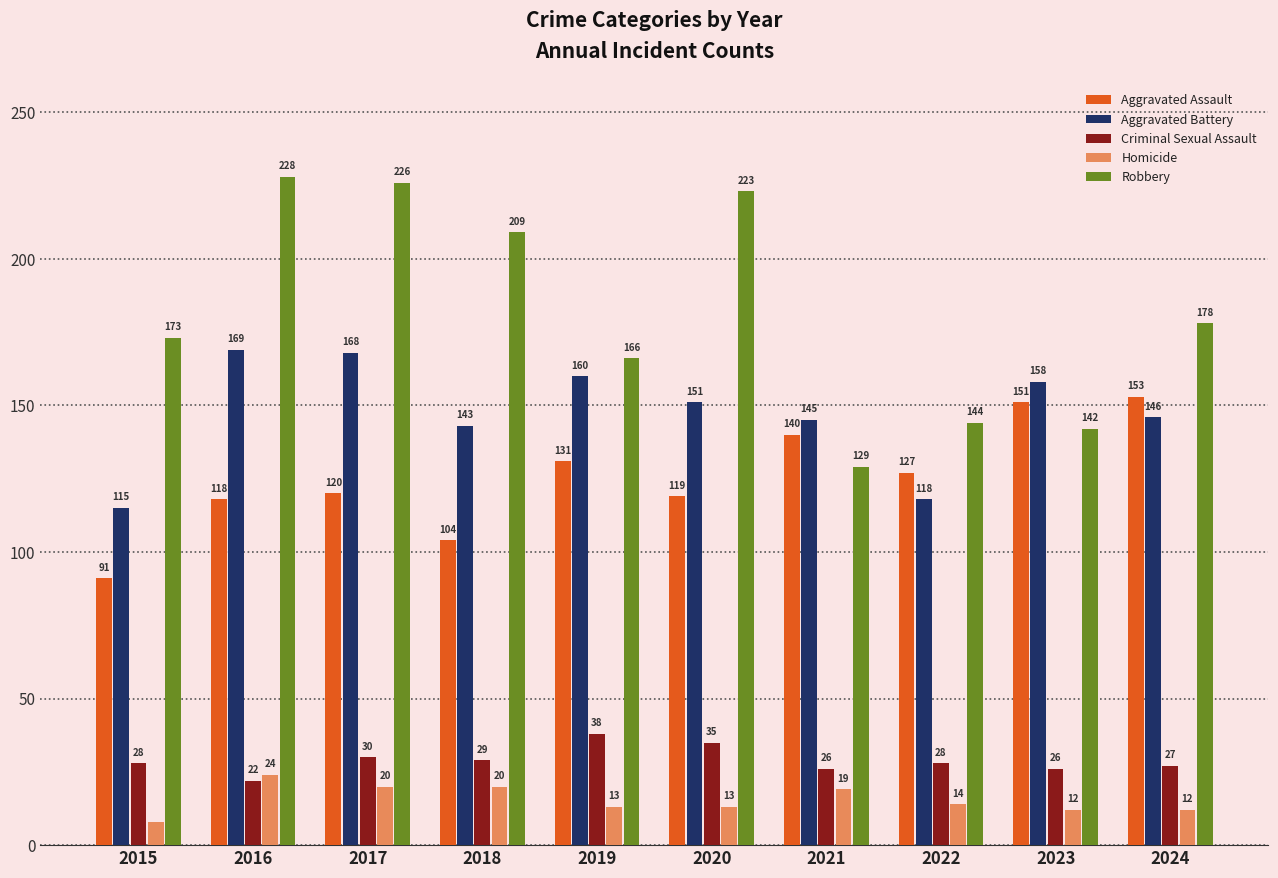

Between 2017 and 2021, which series saw the biggest shift?

Robbery